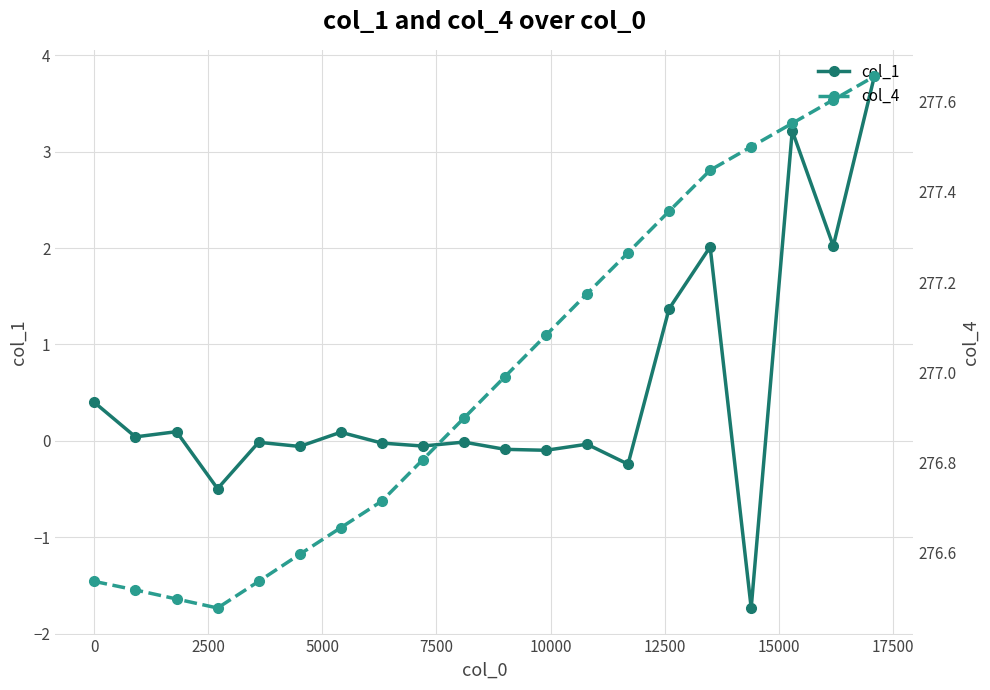

What are all the series names shown in the legend?

col_1, col_4